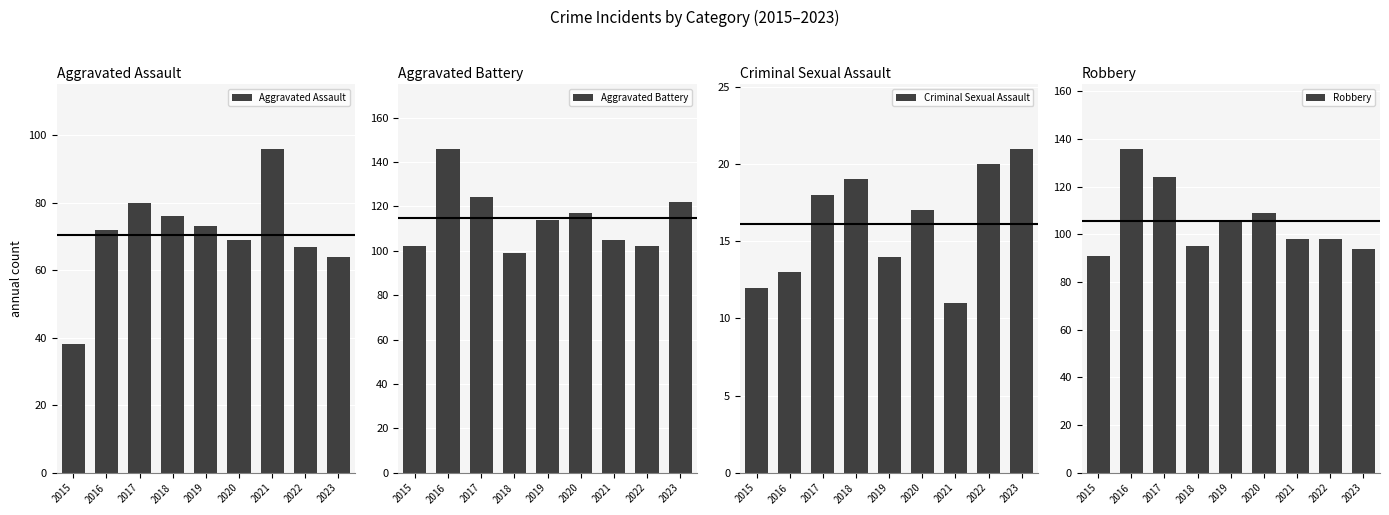

What is the smallest value displayed?

11